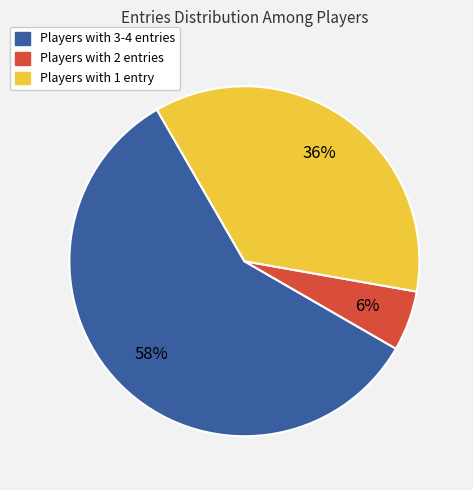

How many slices are in this pie chart?

3